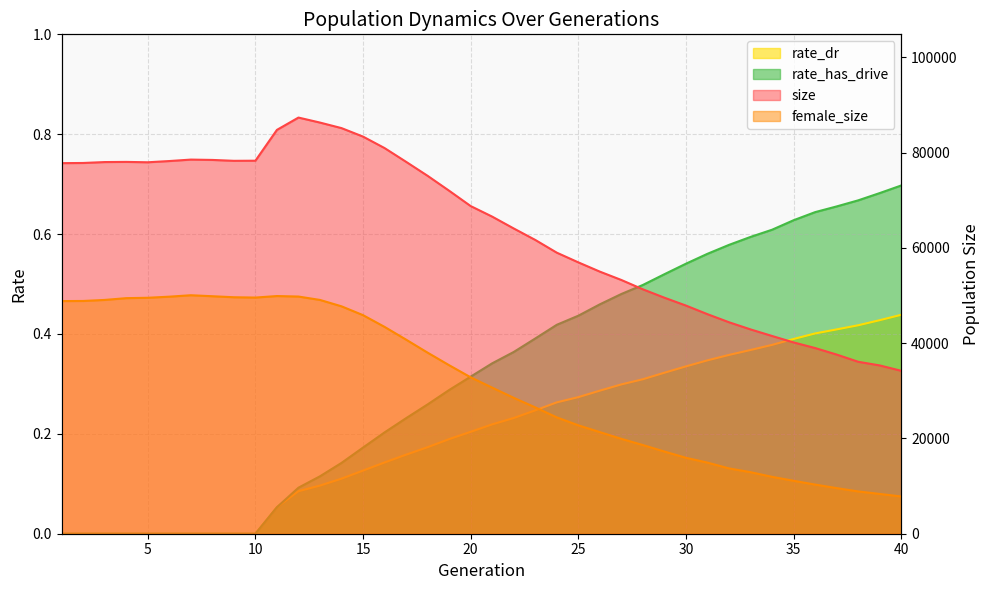

The value of rate_dr at 37 is 0.4. True or false?

True